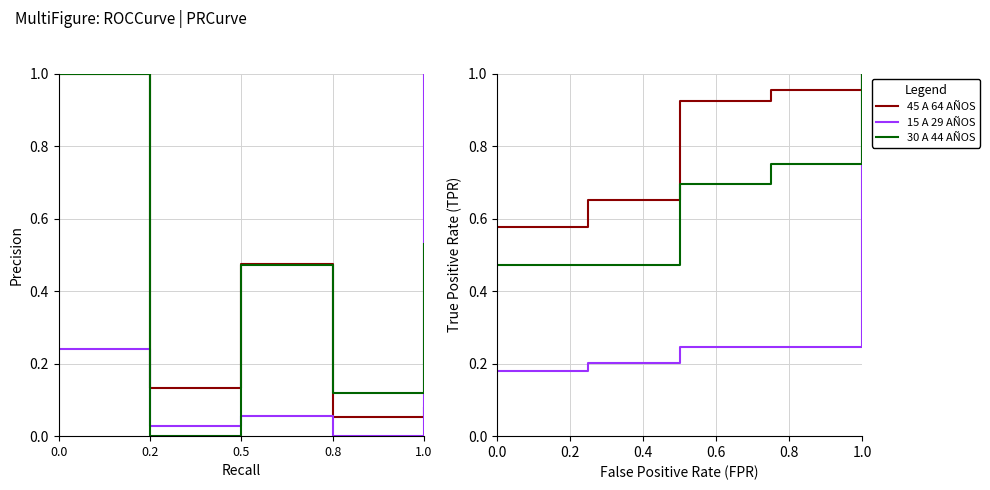

True or false: 15 A 29 AÑOS and 30 A 44 AÑOS intersect in this chart.

False